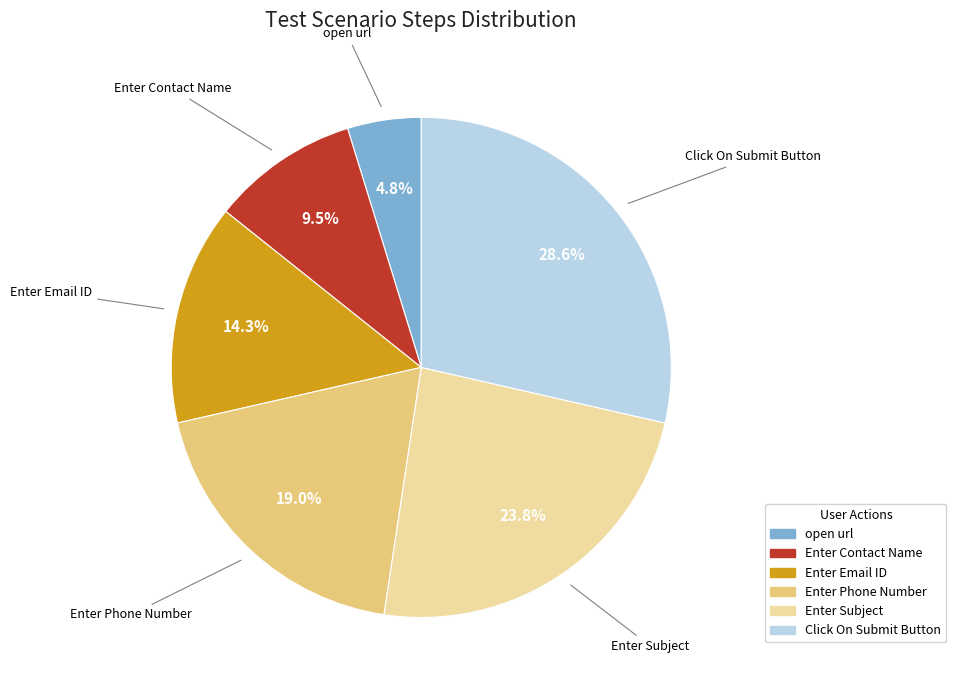

What percentage is NOT represented by Enter Email ID?

85.7%